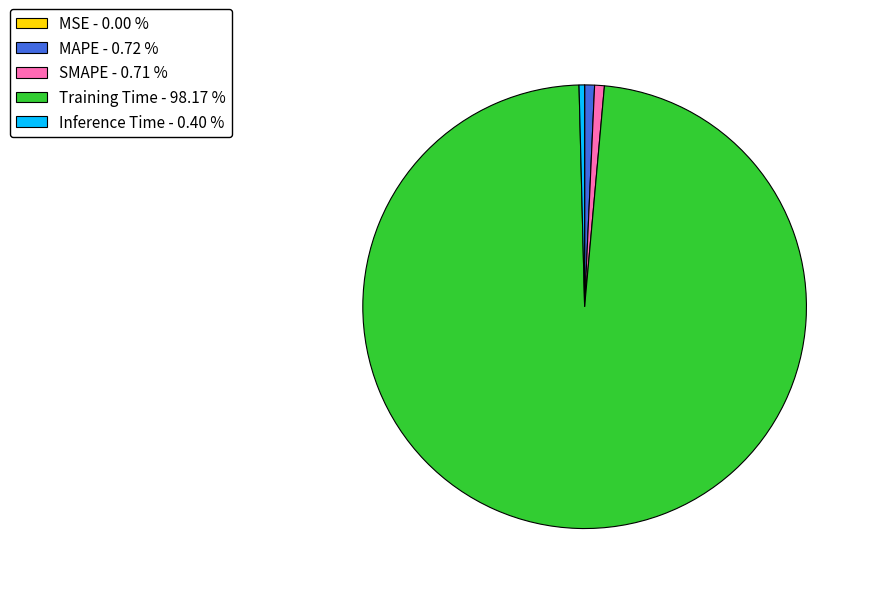

Which has a higher value, Inference Time - 0.40 % or Training Time - 98.17 %?

Training Time - 98.17 %